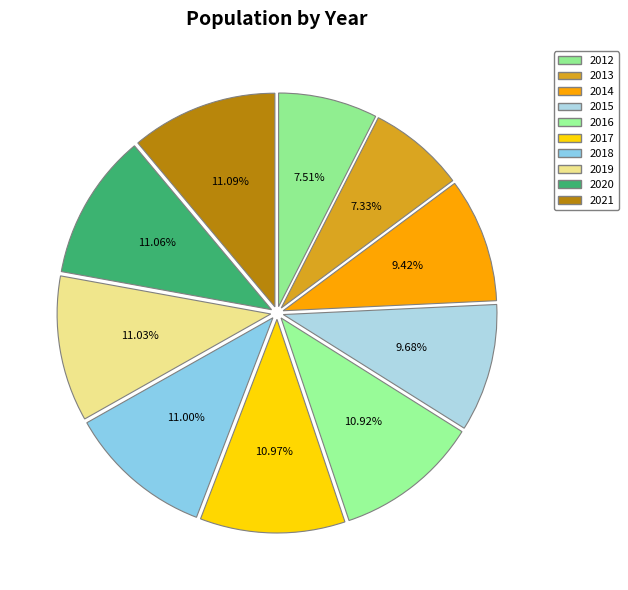

Combined, do 2017 and 2019 account for over 50%?

No